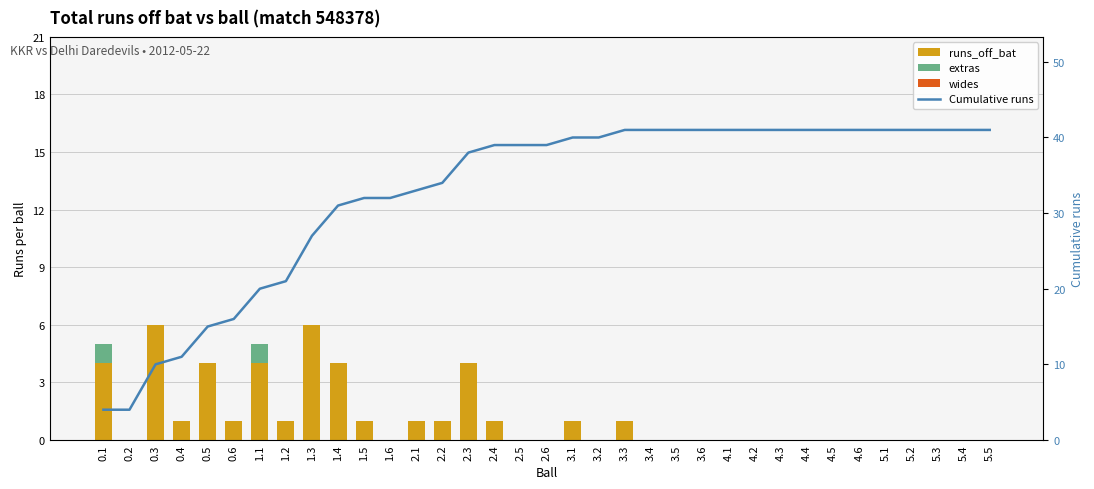

What is the greatest value displayed?

41